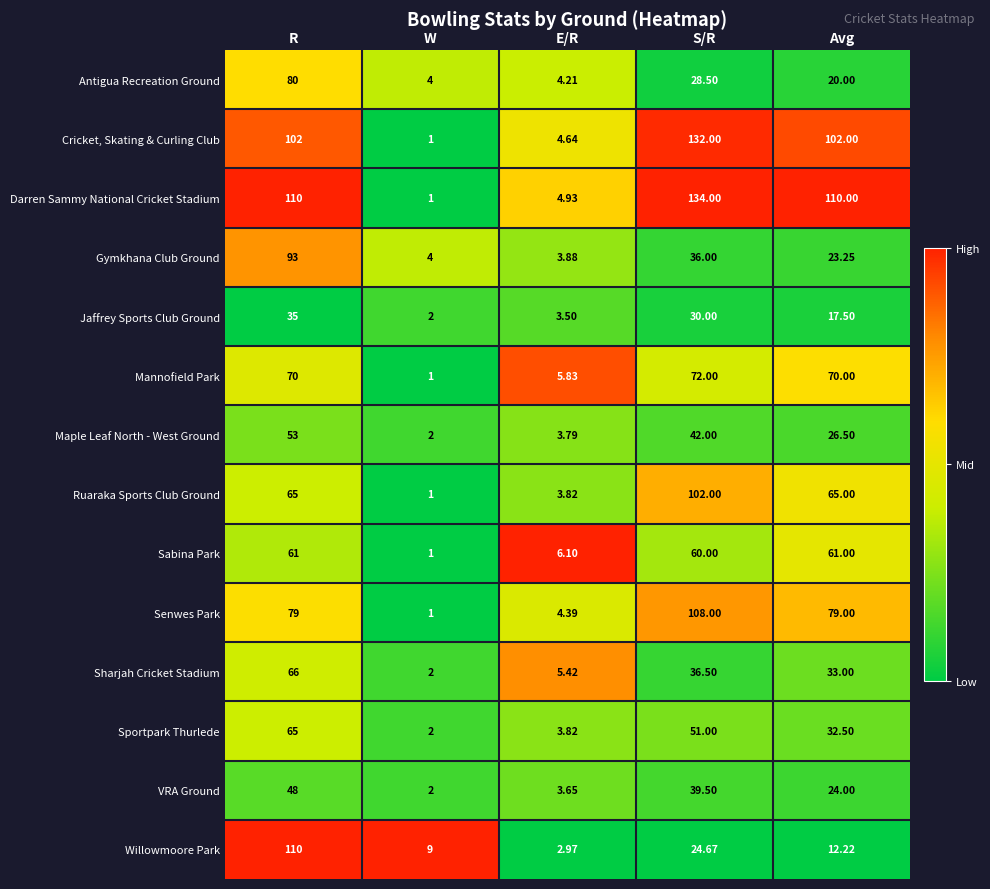

Which series changed the most between E/R and S/R?

Darren Sammy National Cricket Stadium